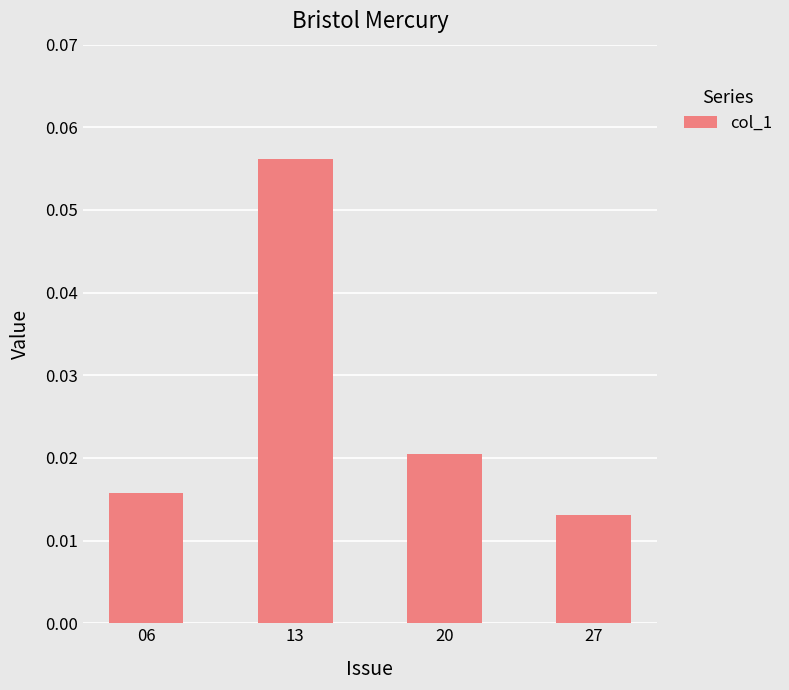

List the labels in order of value, largest first.

13, 20, 06, 27